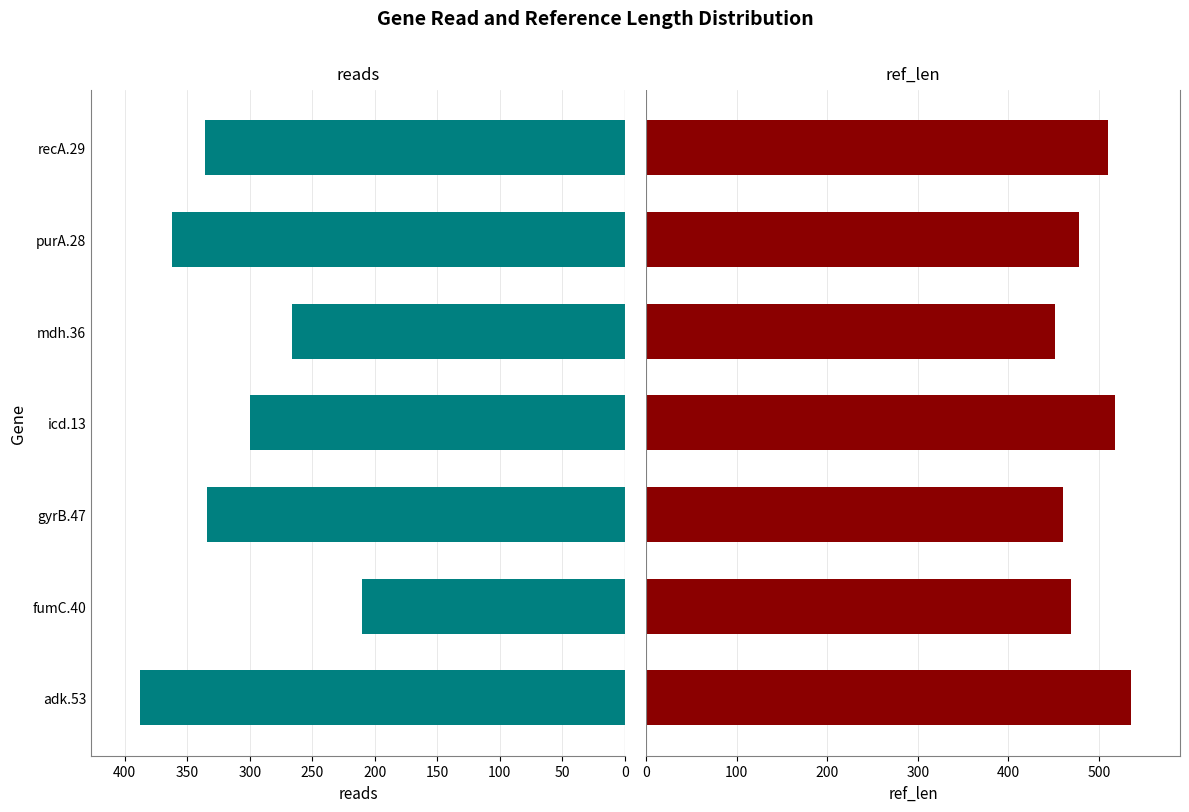

Which series has the largest total across all categories?

ref_len